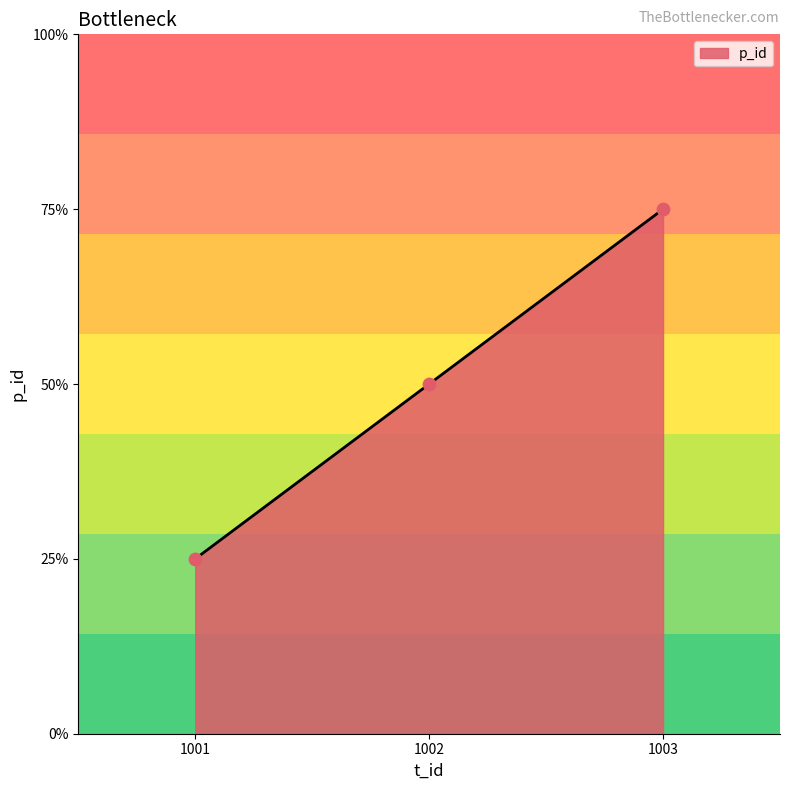

Approximately how many times larger is the value at 1001 compared to 1003?

0.3